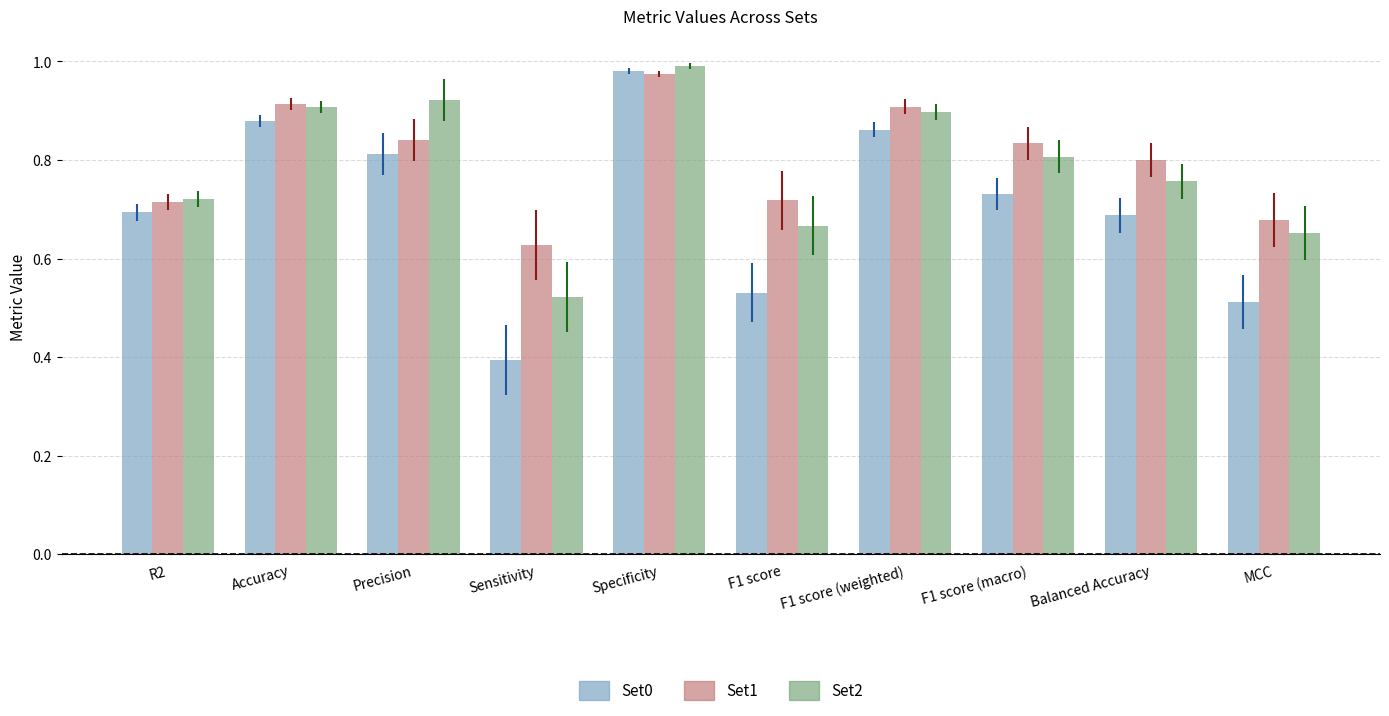

What are all the series names shown in the legend?

Set0, Set1, Set2